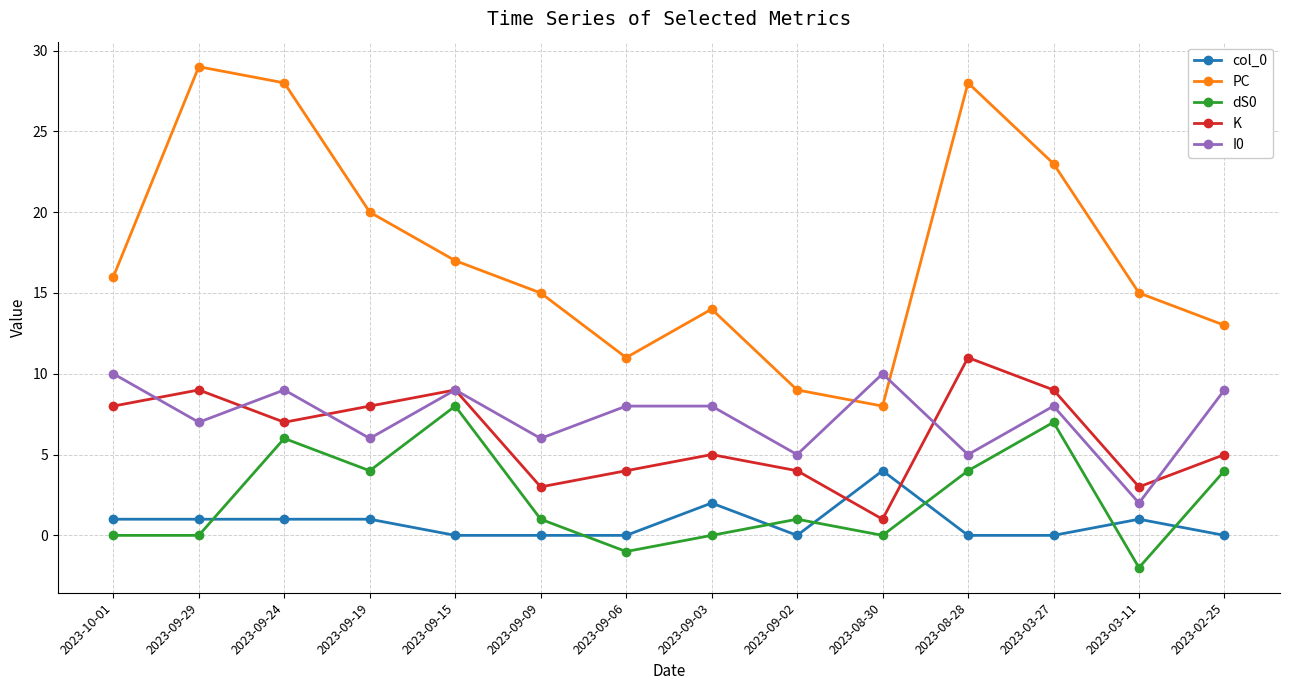

What is the value of the I0 point at the 7th from the left?

8